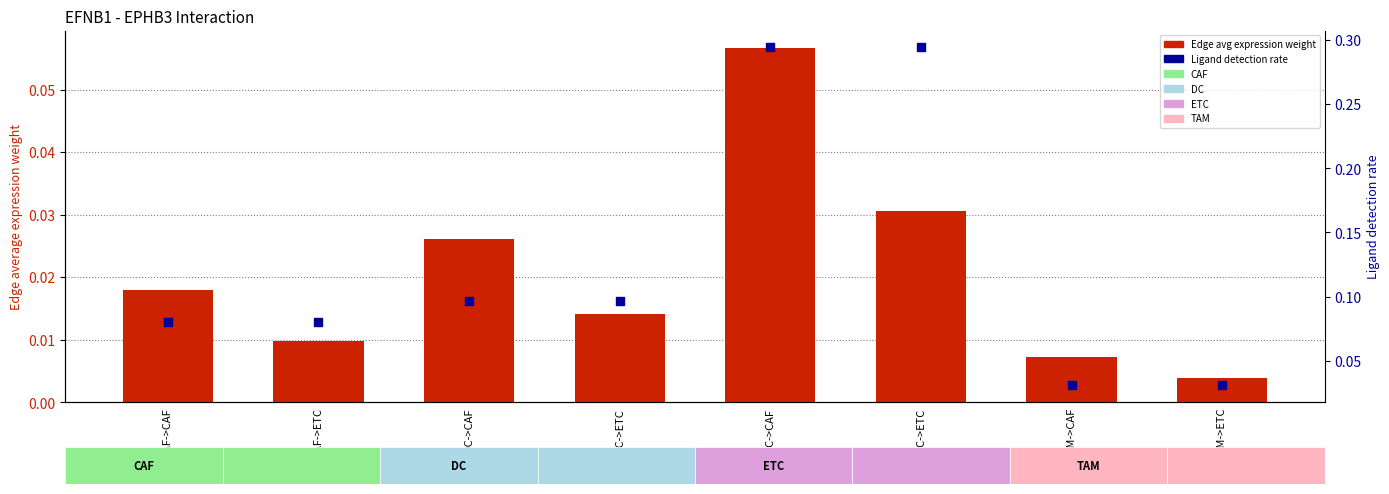

Is the value of Ligand detection rate at CAF->CAF greater than the value of Edge average expression weight at CAF->CAF?

Yes